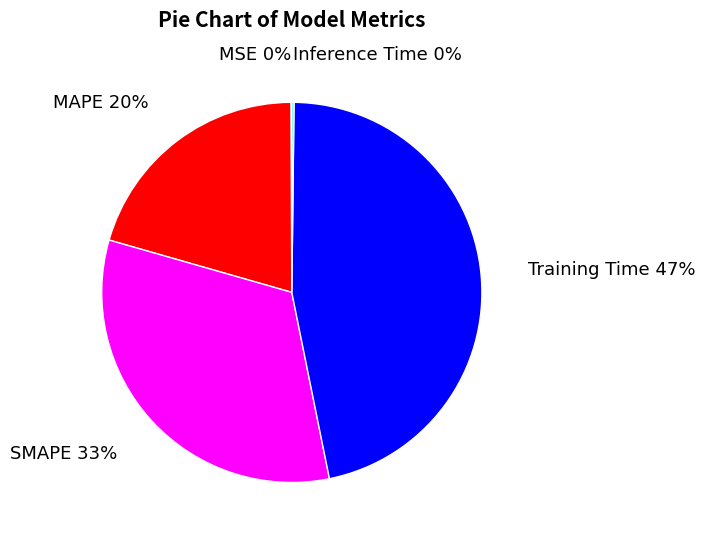

What is the largest slice in the pie chart?

Training Time